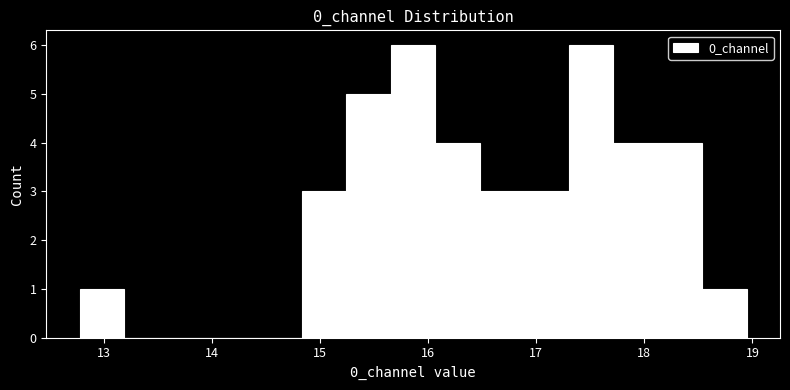

Reading left to right, list every bar in this chart as the range it spans on the x-axis followed by its height. Neither the bar edges nor the heights are printed on the chart, so give them approximately, as read against the axes.

12.8 to 13.2: 1
13.2 to 13.6: 0
13.6 to 14.0: 0
14.0 to 14.4: 0
14.4 to 14.8: 0
14.8 to 15.2: 3
15.2 to 15.7: 5
15.7 to 16.1: 6
16.1 to 16.5: 4
16.5 to 16.9: 3
16.9 to 17.3: 3
17.3 to 17.7: 6
17.7 to 18.1: 4
18.1 to 18.5: 4
18.5 to 18.9: 1